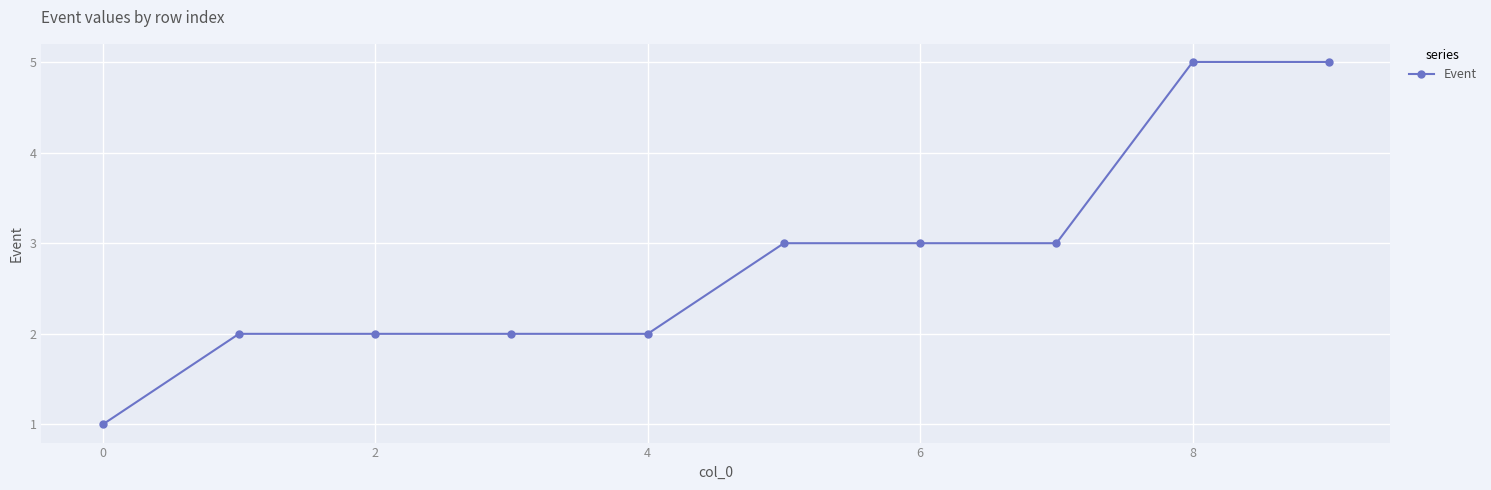

What is the greatest value displayed?

5